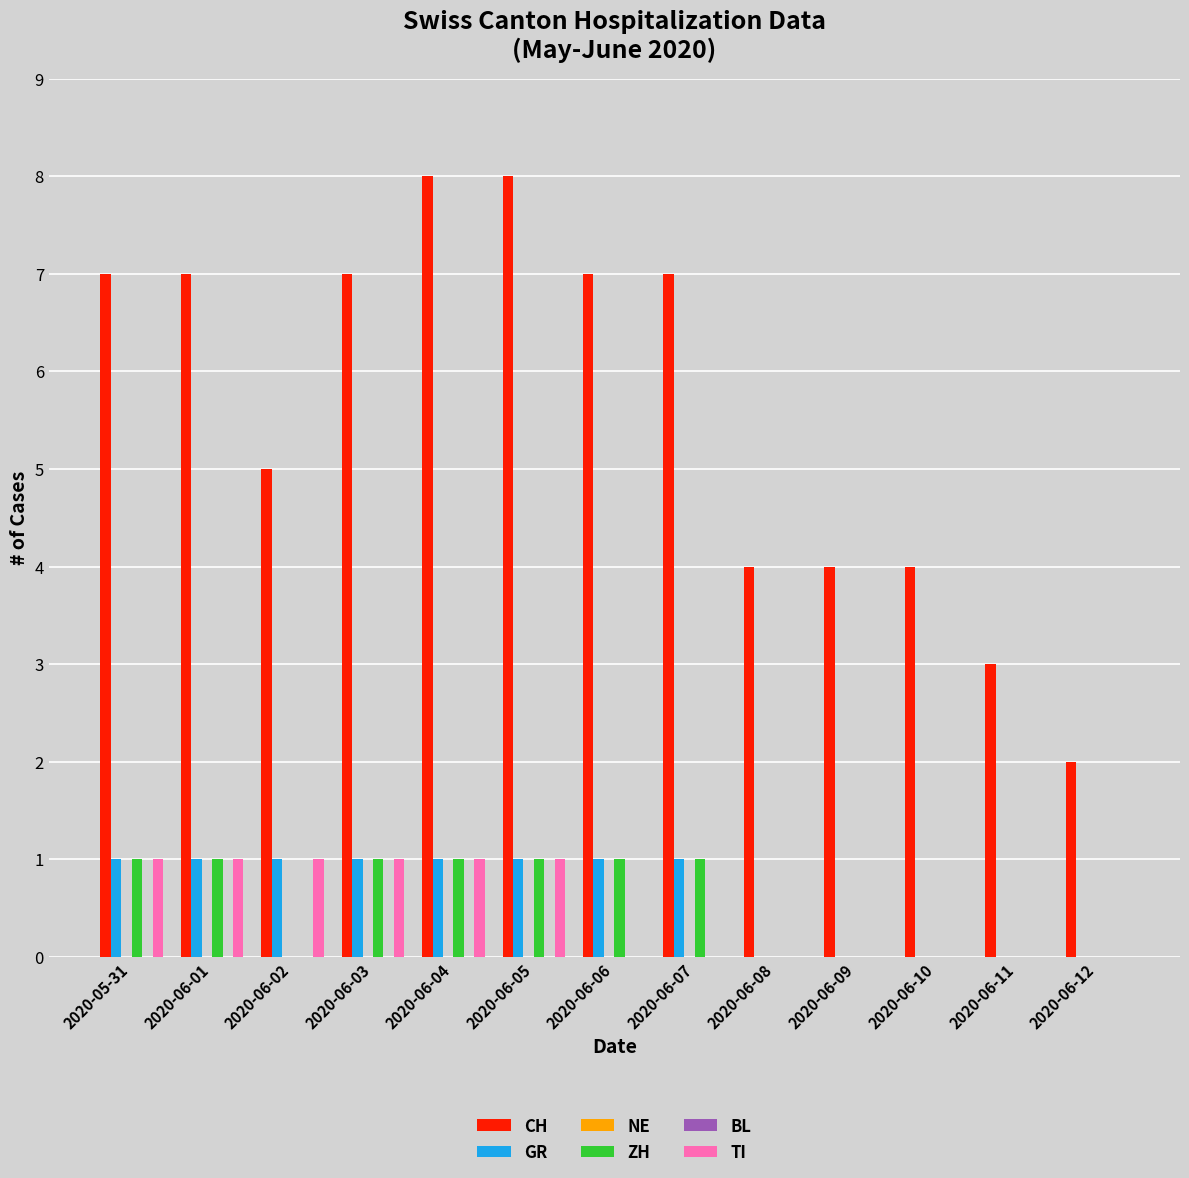

At which label is GR closest to 0?

2020-06-08